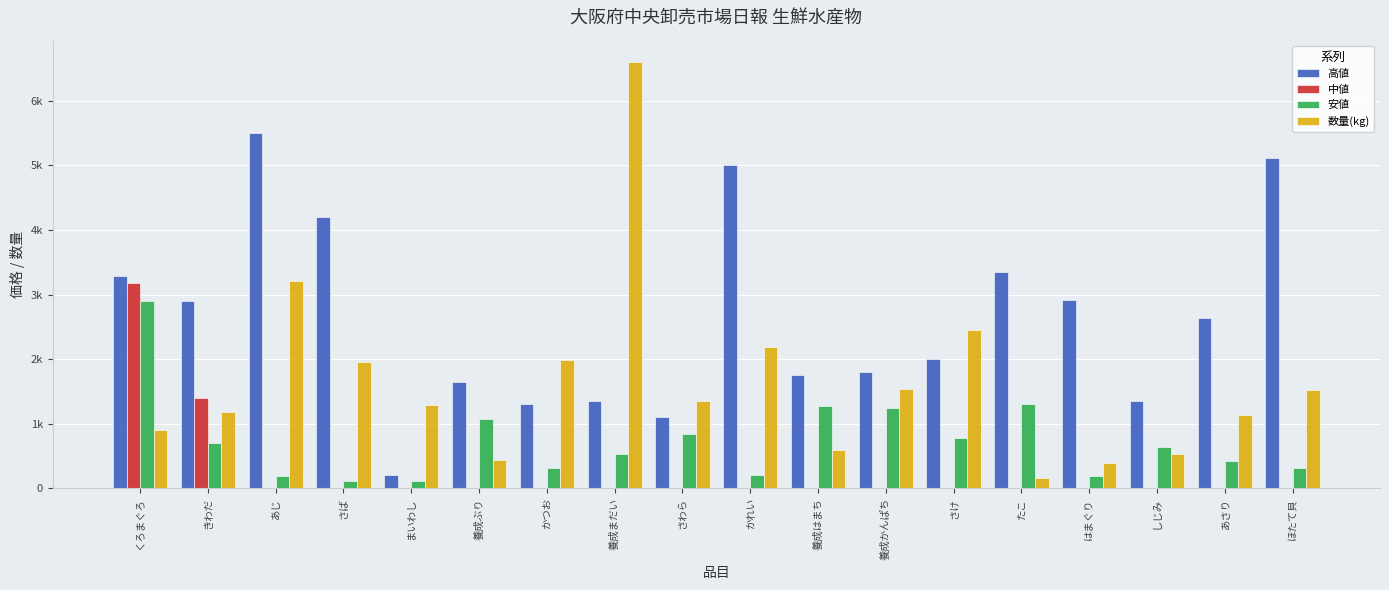

Rank the series by their average value, from lowest to highest.

中値, 安値, 数量(kg), 高値